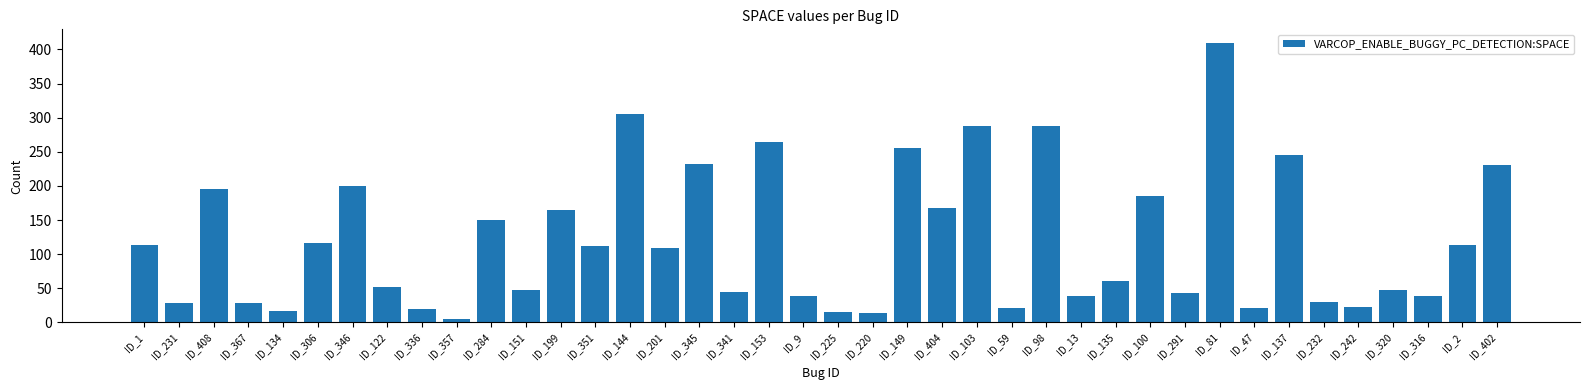

What is the difference between the maximum and minimum values?

404